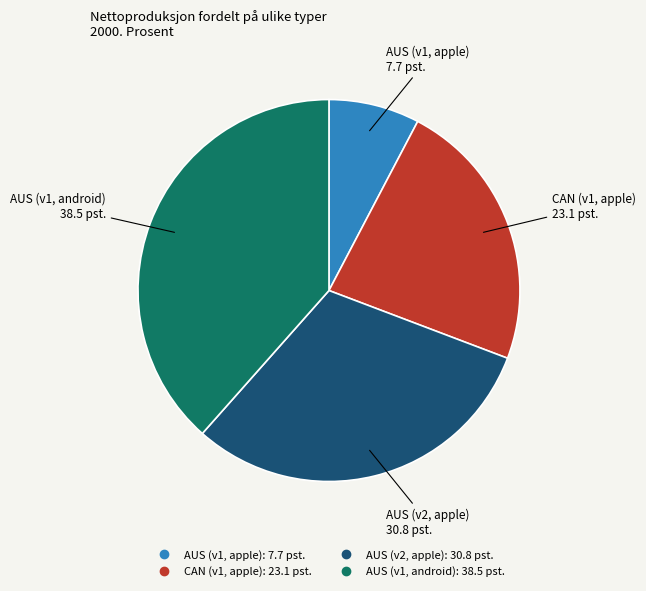

Which has a higher value, CAN (v1, apple) or AUS (v1, android)?

AUS (v1, android)